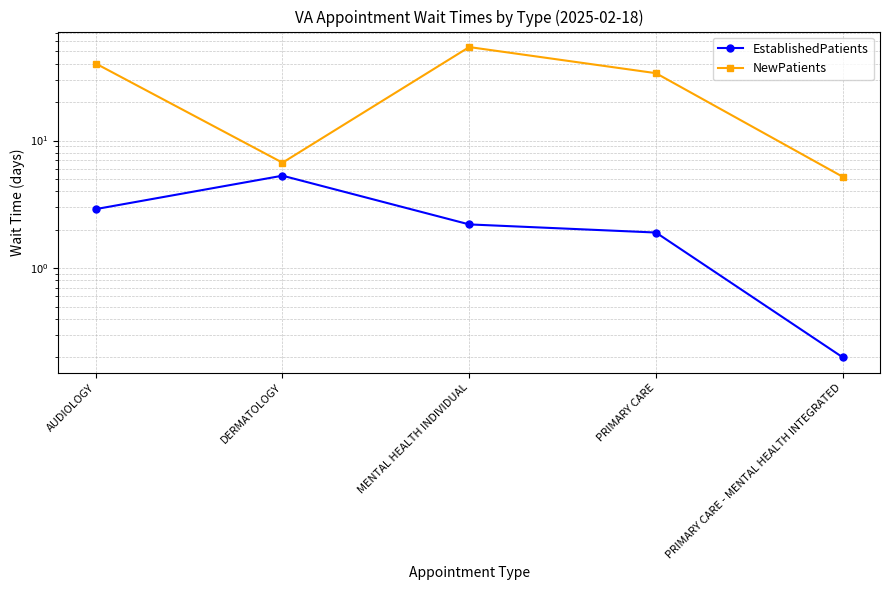

Between MENTAL HEALTH INDIVIDUAL and PRIMARY CARE - MENTAL HEALTH INTEGRATED, which series saw the biggest shift?

NewPatients